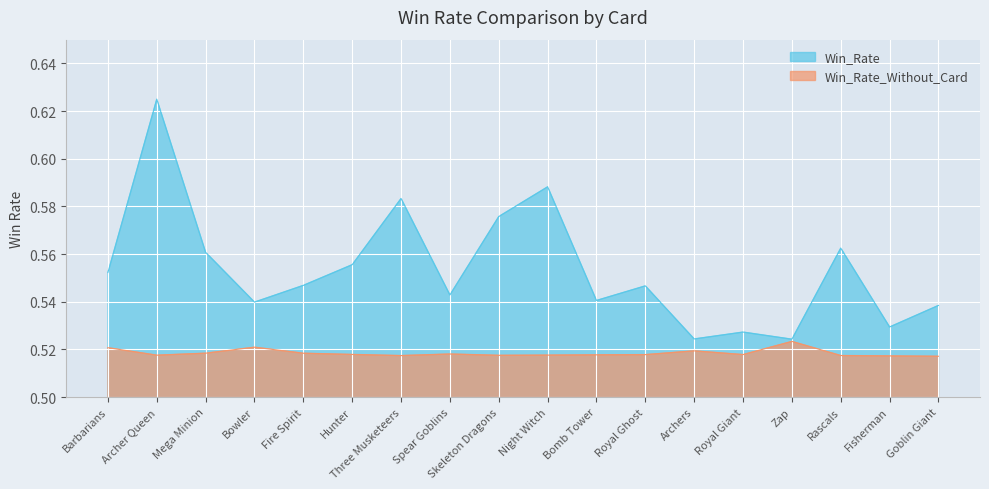

What is the highest value of the Win_Rate series?

0.6